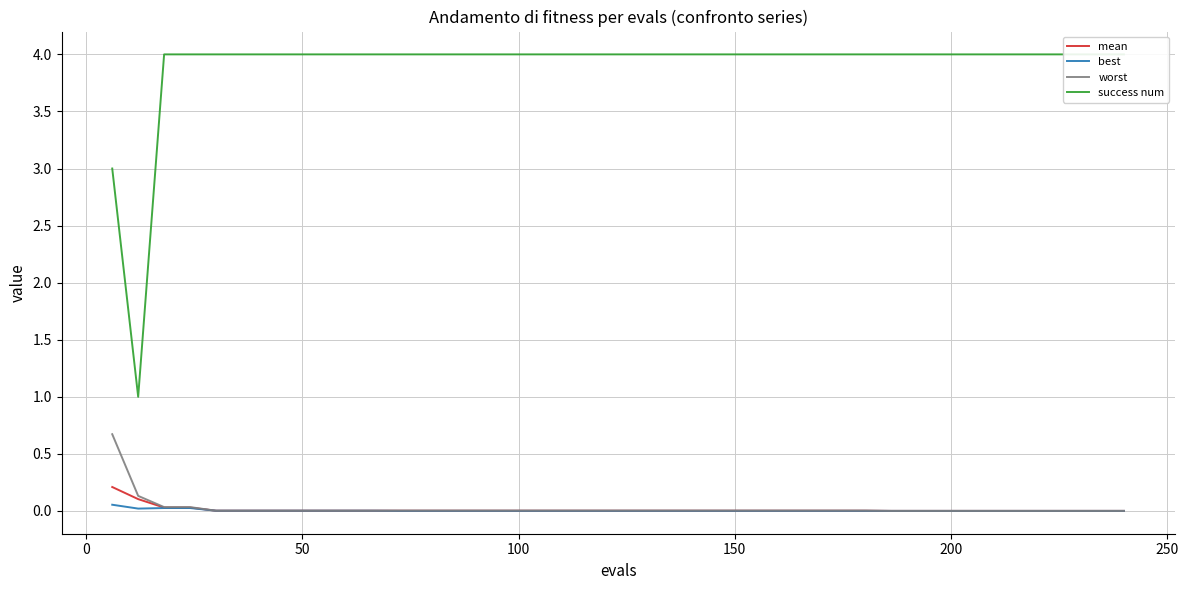

What are all the series names shown in the legend?

mean, best, worst, success num